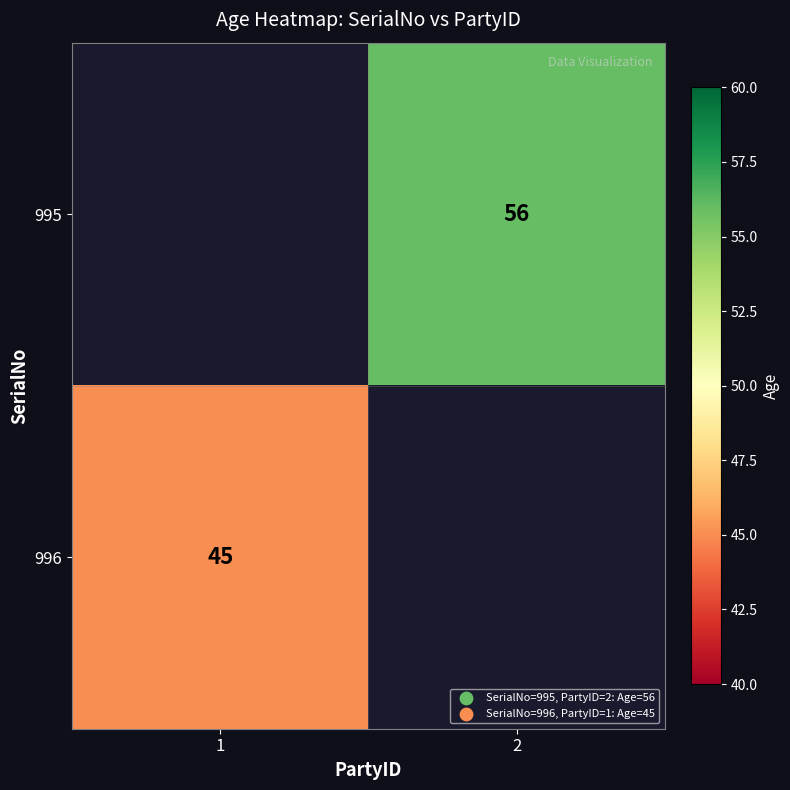

The 995 series shows 99 at 2. True or false?

False